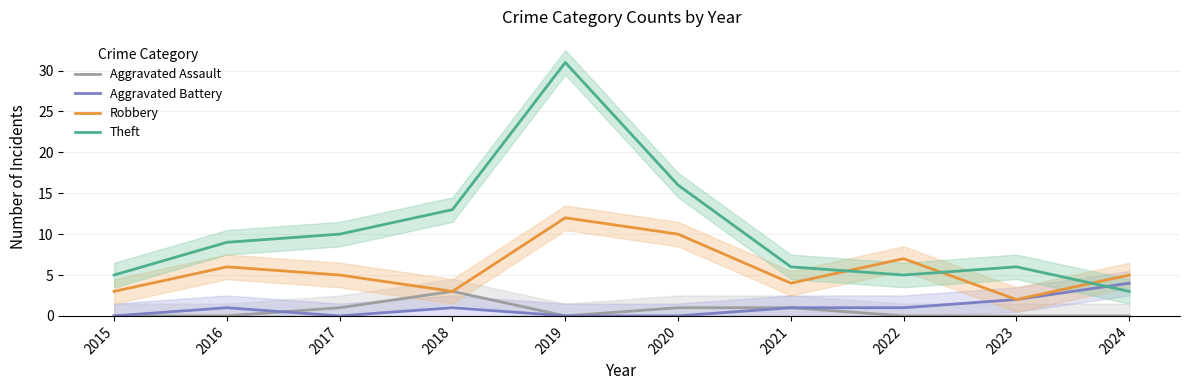

Which series changed the most between 2019 and 2024?

Theft